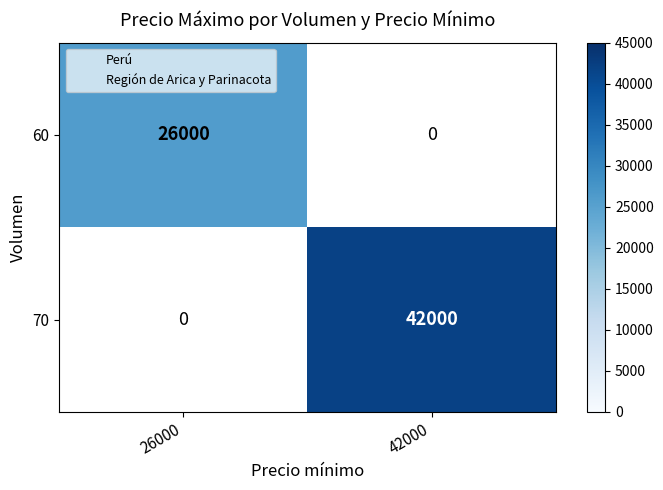

List the series in order of their overall mean, lowest first.

60, 70